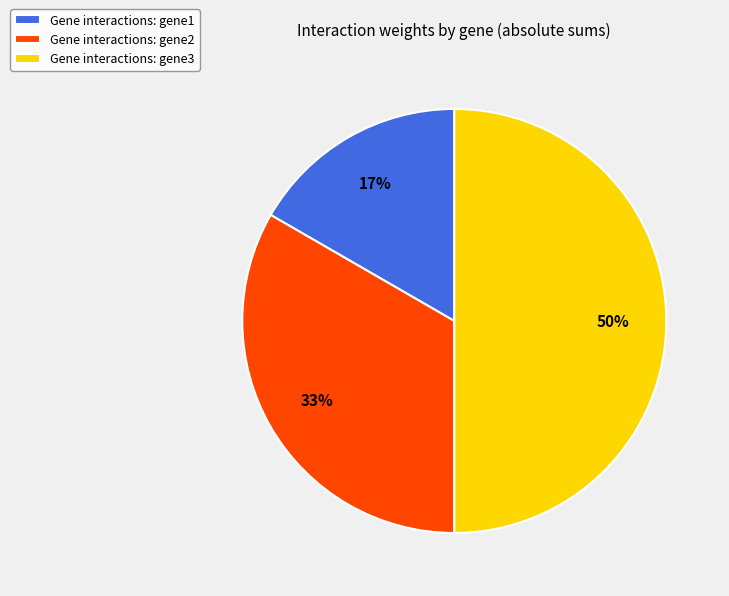

Which category has the biggest portion of the pie?

Gene interactions: gene3